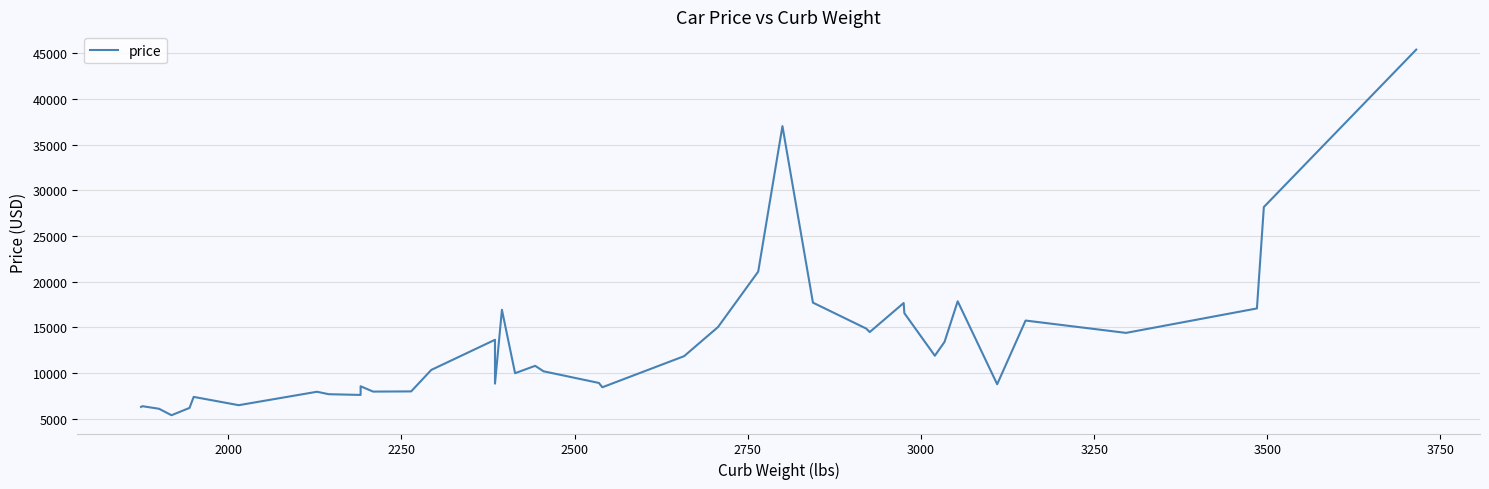

Count the number of data series in this chart.

1